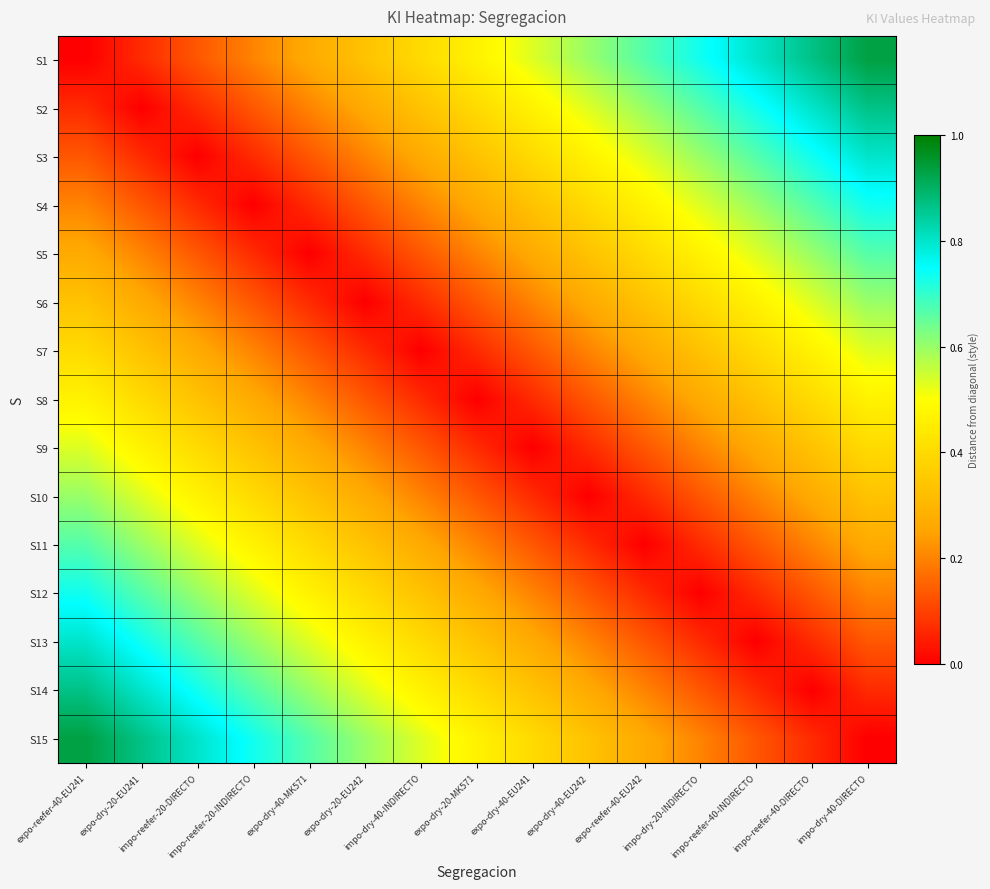

Count the number of data series in this chart.

15